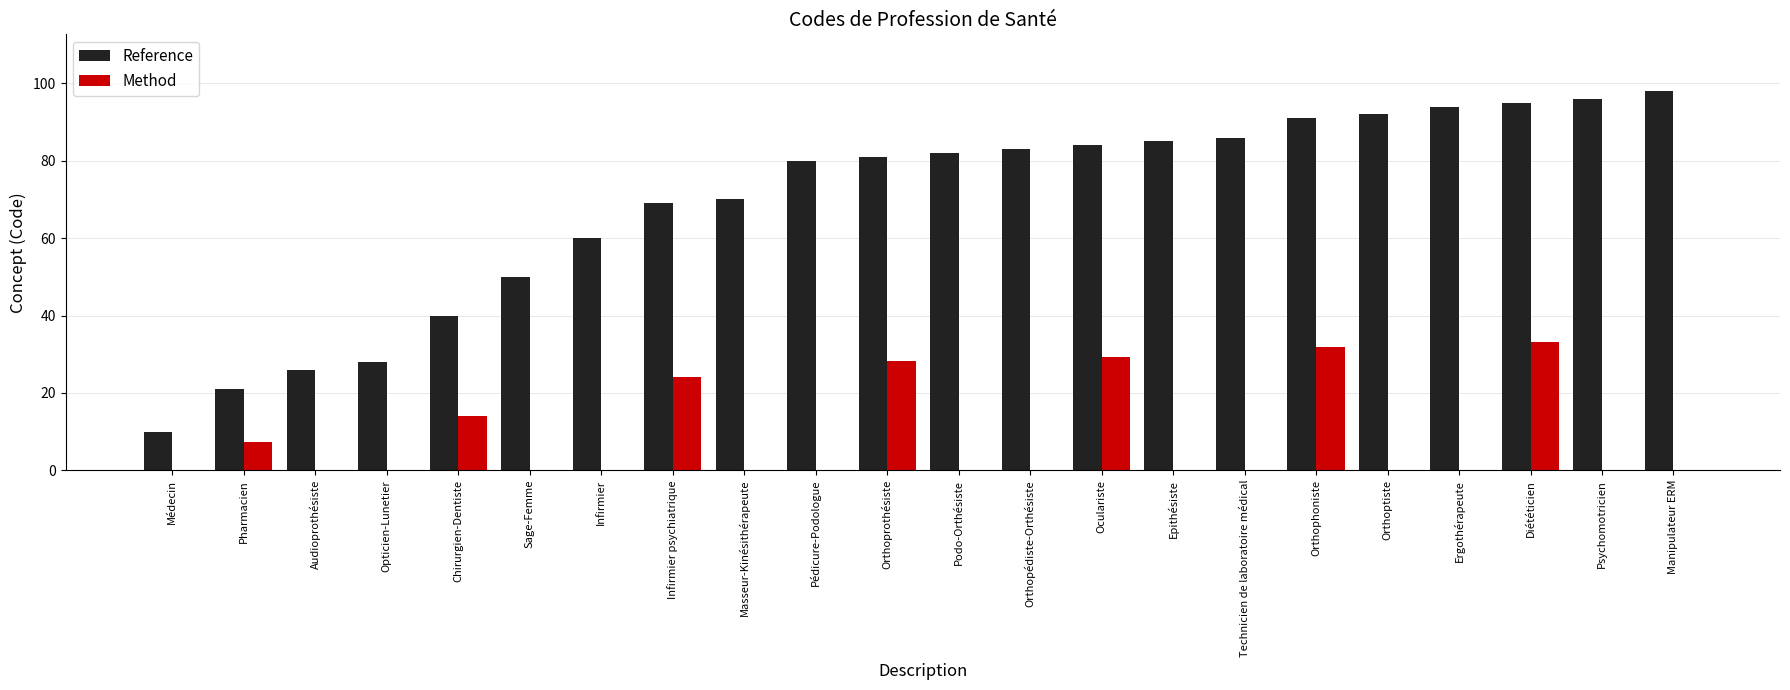

What is the sum of the Reference values at Masseur-Kinésithérapeute and Oculariste?

154.0